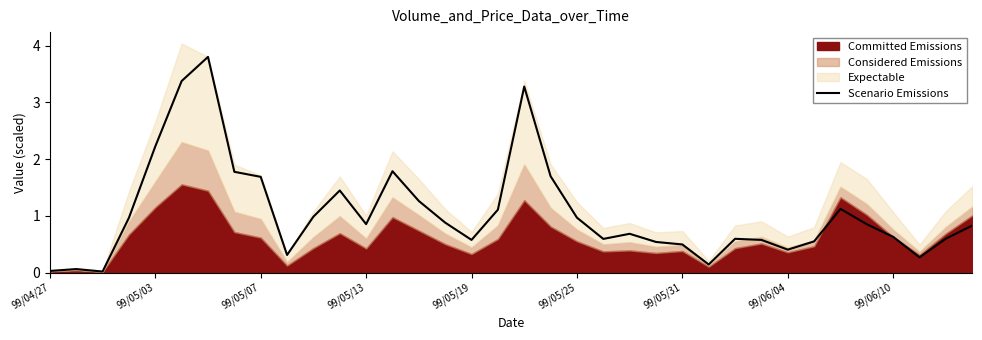

Is it true that Scenario Emissions equals 0.8 at 99/06/10?

False